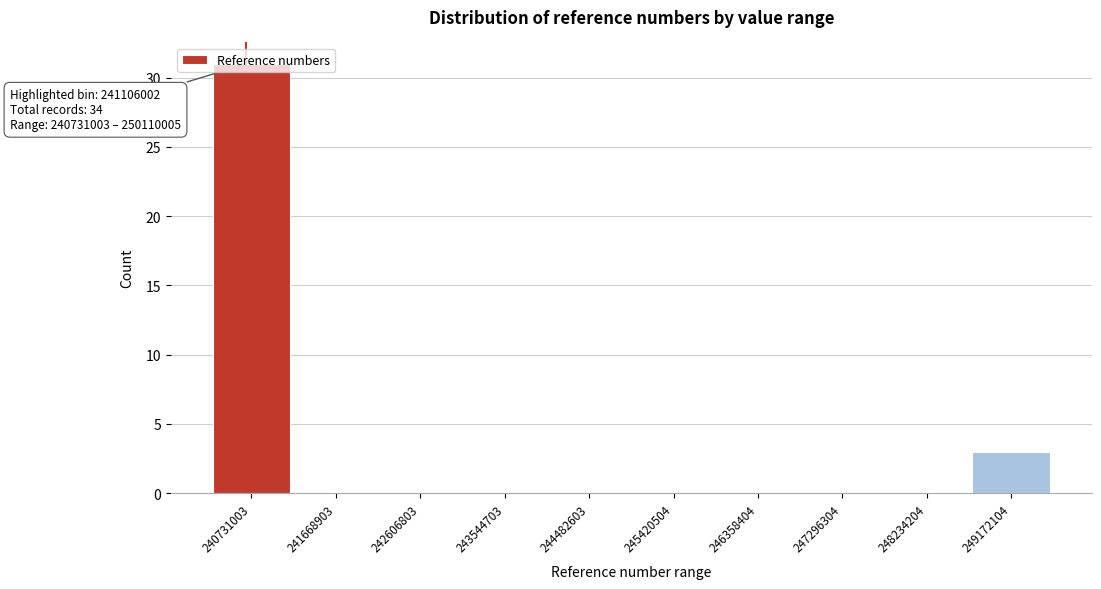

What is the change in value from 243544703 to 249172104?

+3